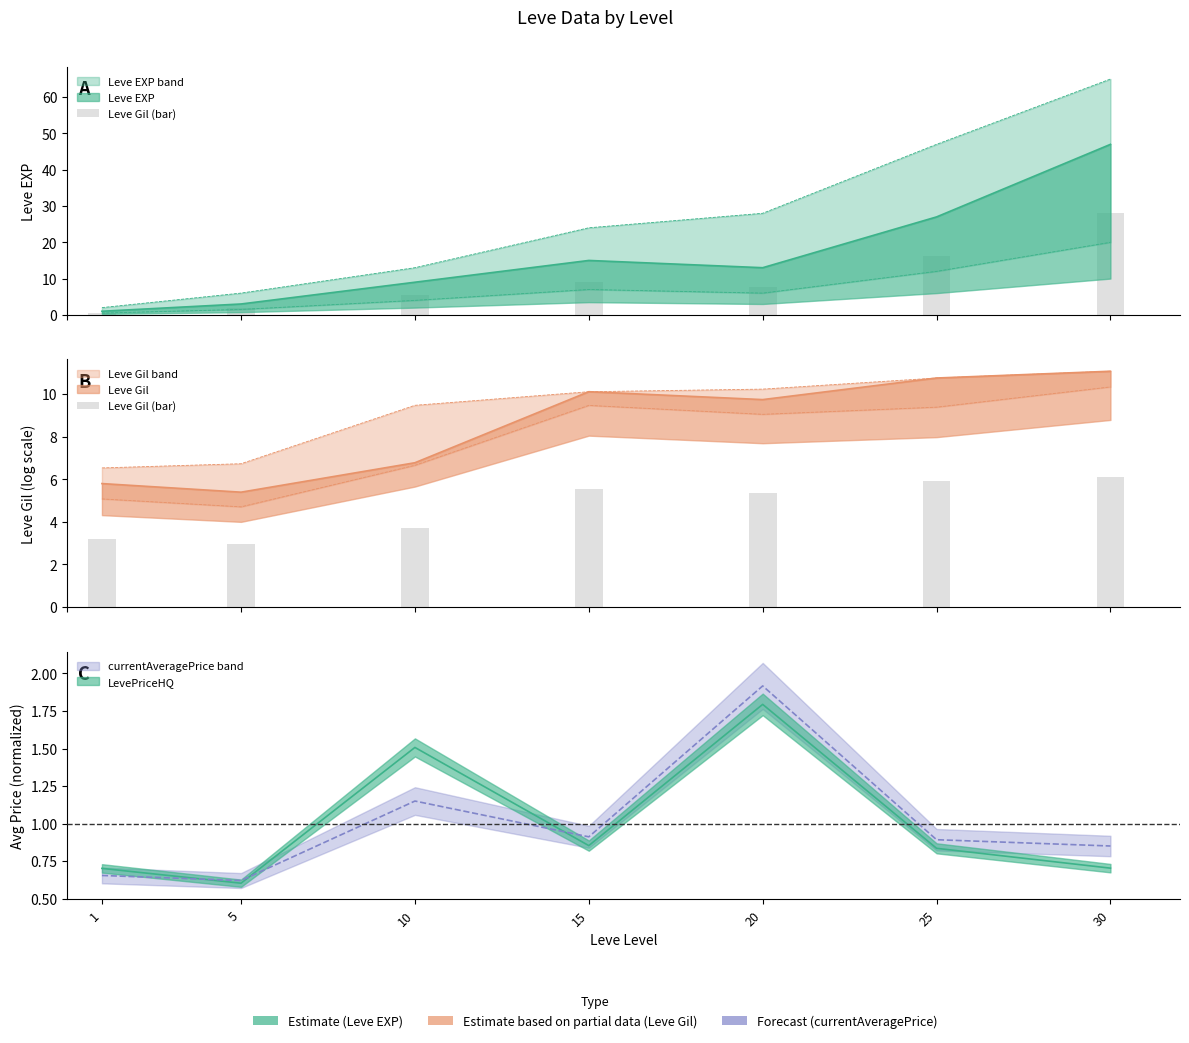

What is the difference between the maximum and minimum values?

3.1